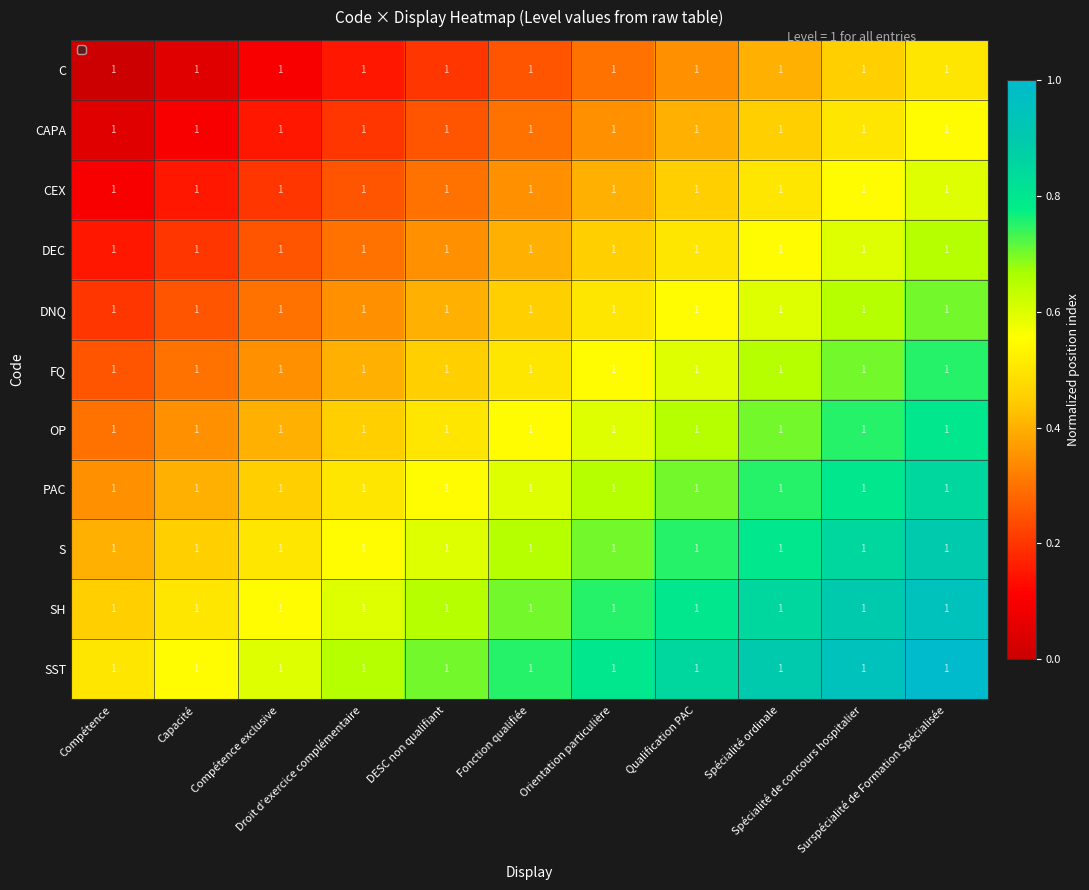

Which series has the largest total across all categories?

SST